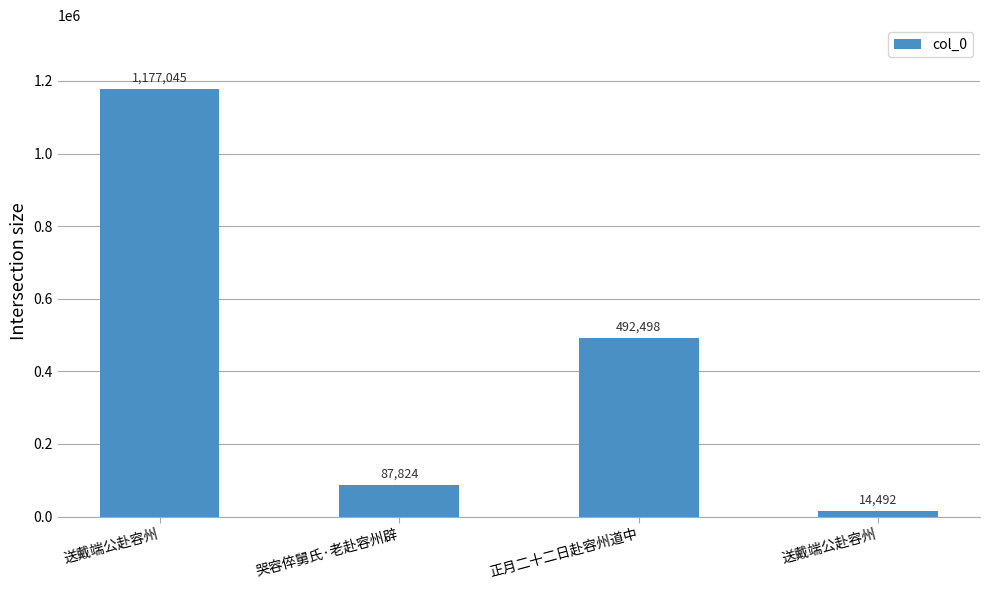

How many data points are less than 492498?

2